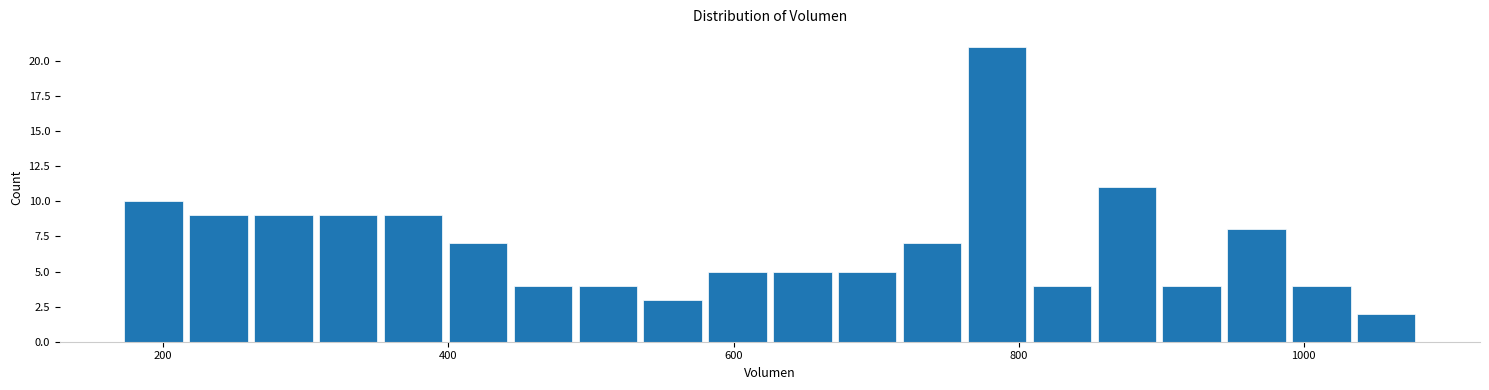

Around what value on the x-axis is the tallest bar? Give the approximate position of its centre, as read against the axis.

780